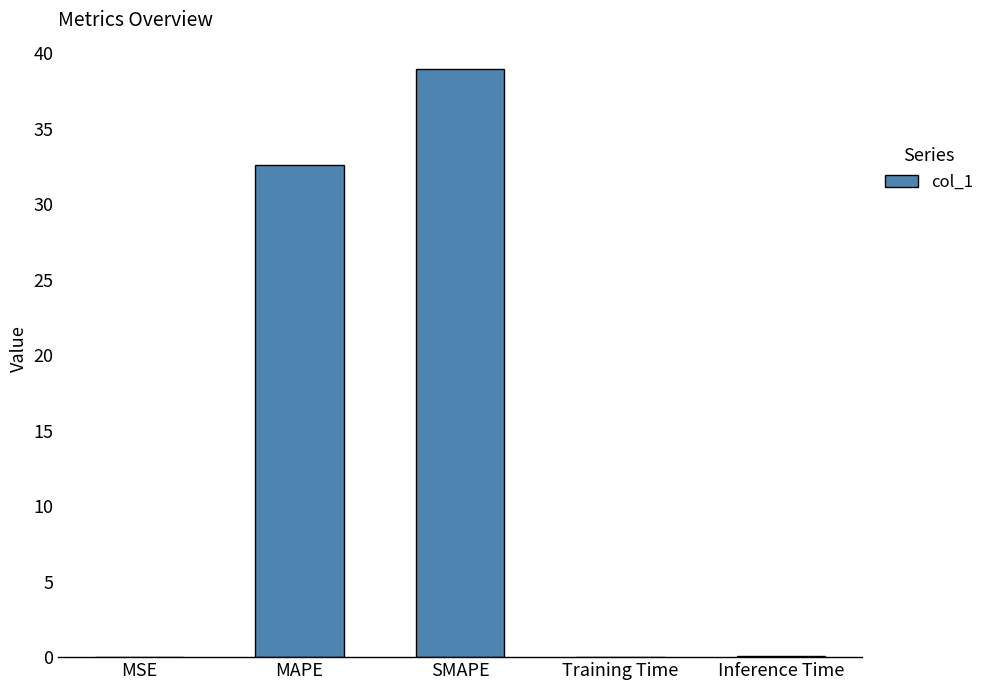

What is the sum of all values?

71.6